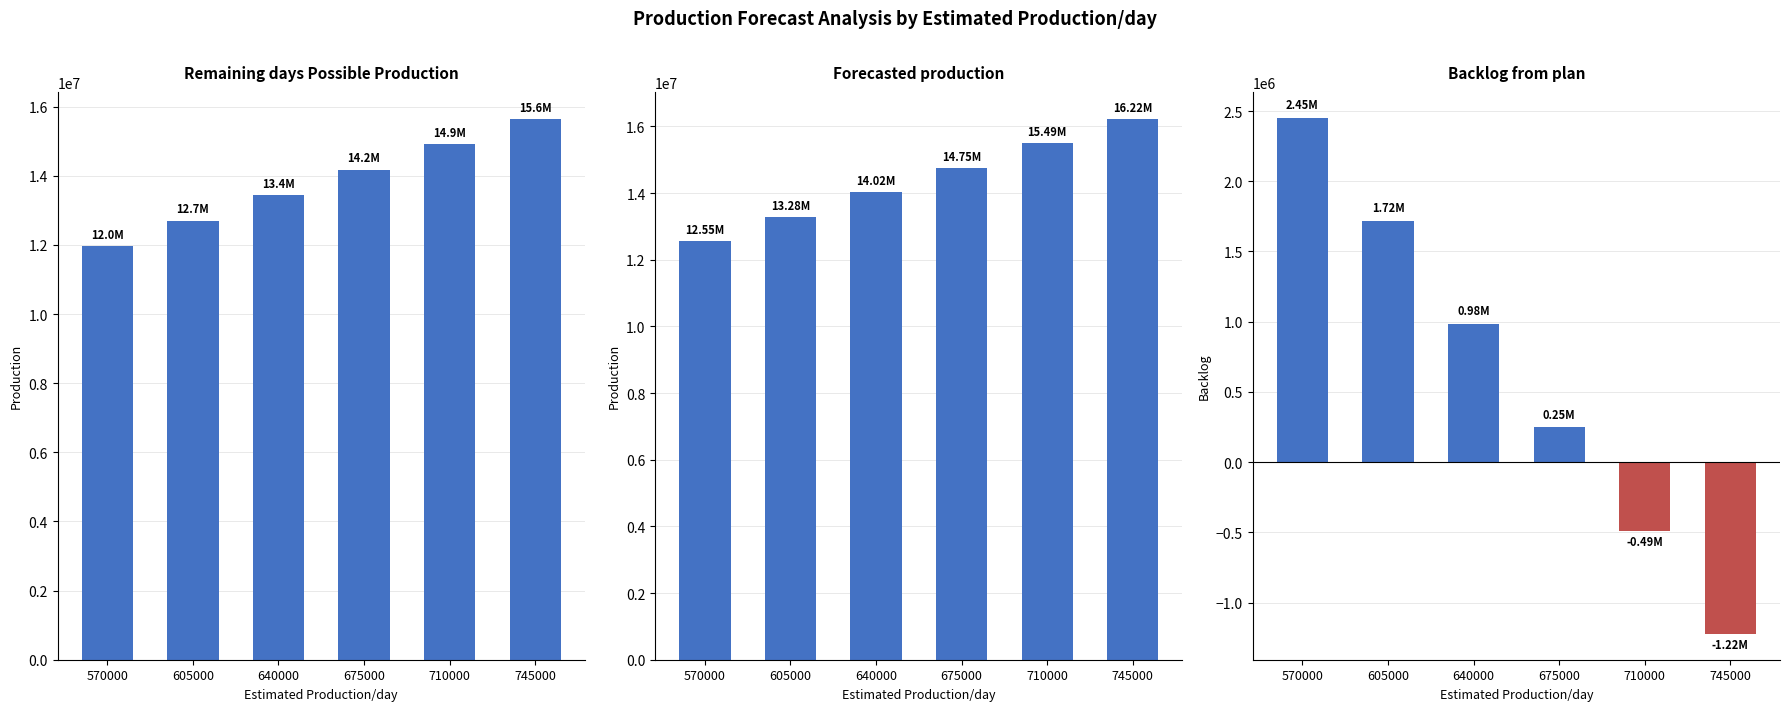

Reading left to right, extract all data points from this chart.

Remaining days Possible Production: 11970000	12705000	13440000	14175000	14910000	15645000
Forecasted production: 12549153	13284153	14019153	14754153	15489153	16224153
Backlog from plan: 2452476	1717476	982476	247476	-487524	-1222524